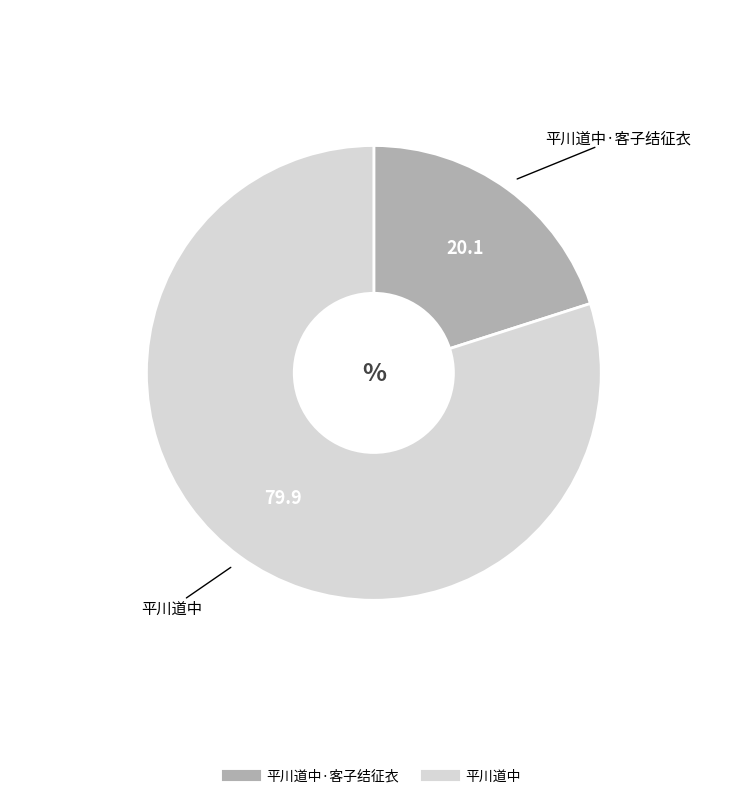

Is there a majority slice in this chart?

Yes